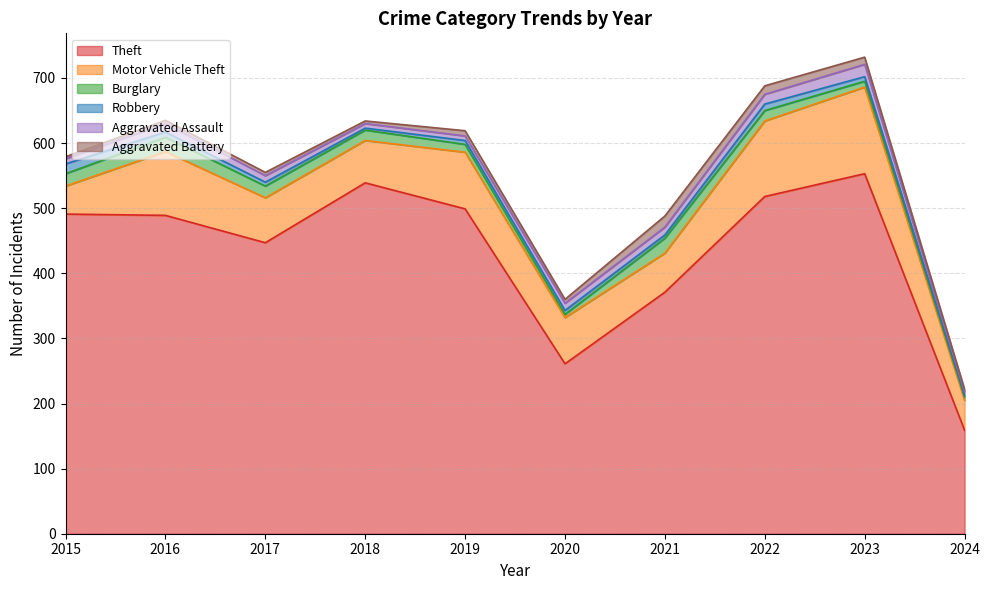

List the series in order of their peak value, lowest first.

Robbery, Aggravated Battery, Aggravated Assault, Burglary, Motor Vehicle Theft, Theft